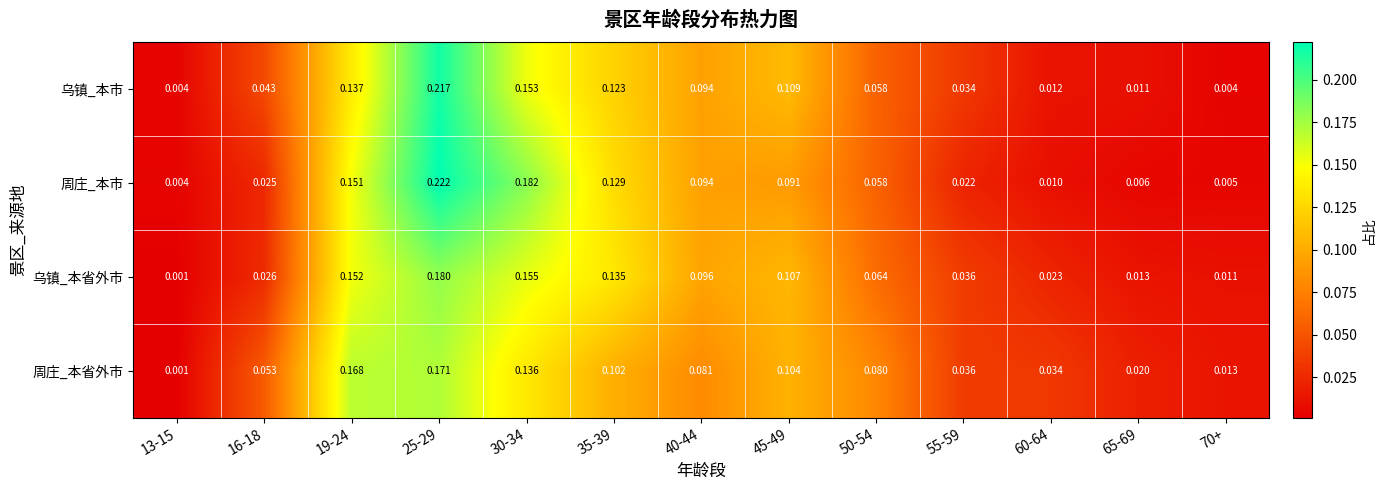

Between 16-18 and 55-59, which series saw the biggest shift?

周庄_本省外市